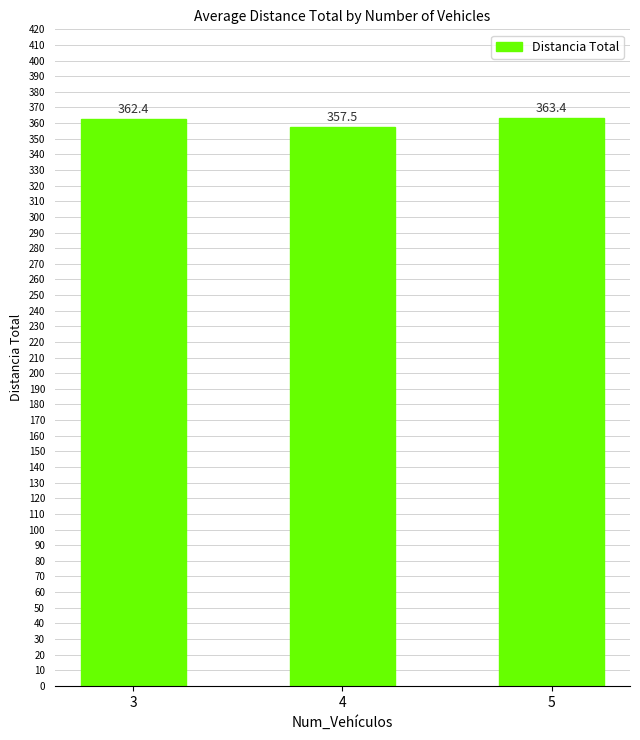

What value does the data have at 5?

363.4